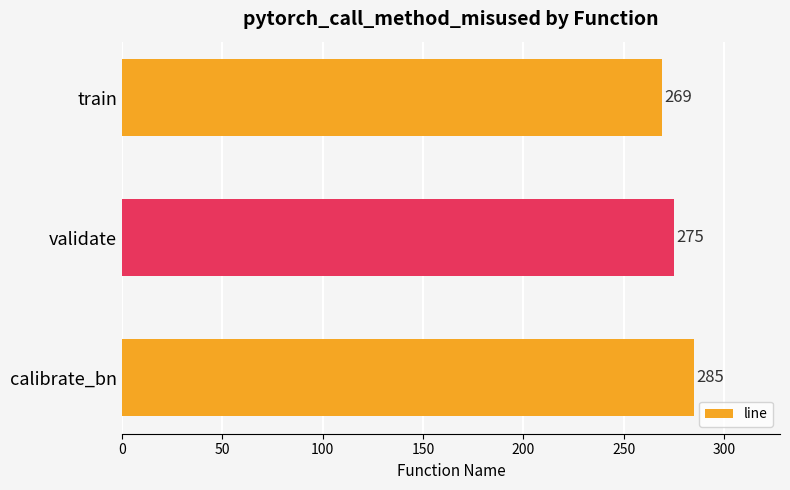

How many series are shown in this chart?

1